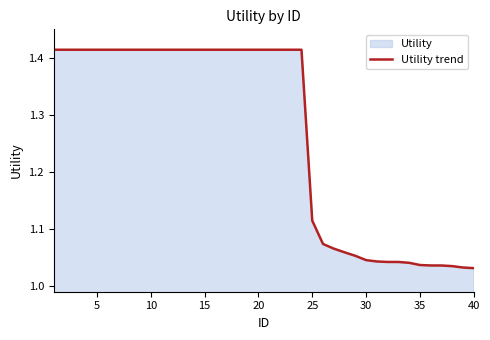

Reading left to right, what are all the values shown in this chart?

1.4	1.4	1.4	1.4	1.4	1.4	1.4	1.4	1.4	1.4	1.4	1.4	1.4	1.4	1.4	1.4	1.4	1.4	1.4	1.4	1.4	1.4	1.4	1.4	1.1	1.1	1.1	1.1	1.1	1.0	1.0	1.0	1.0	1.0	1.0	1.0	1.0	1.0	1.0	1.0